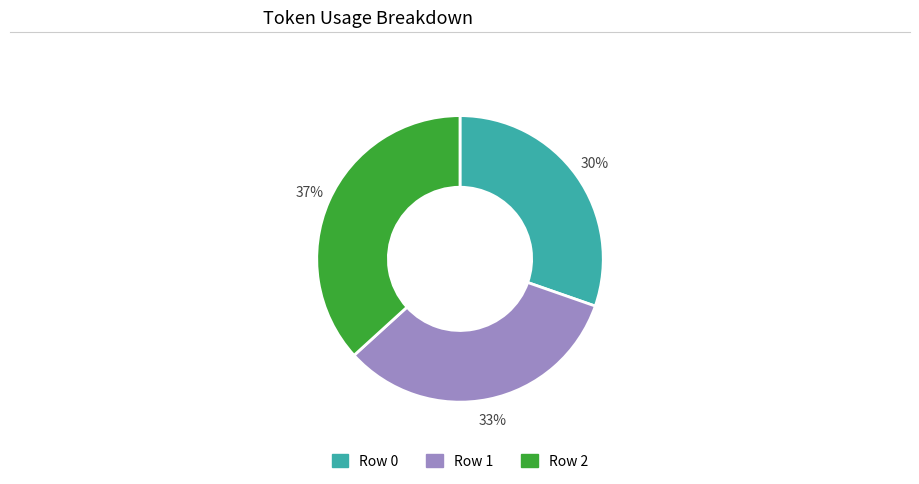

To the nearest percent, what is the average slice percentage?

33%